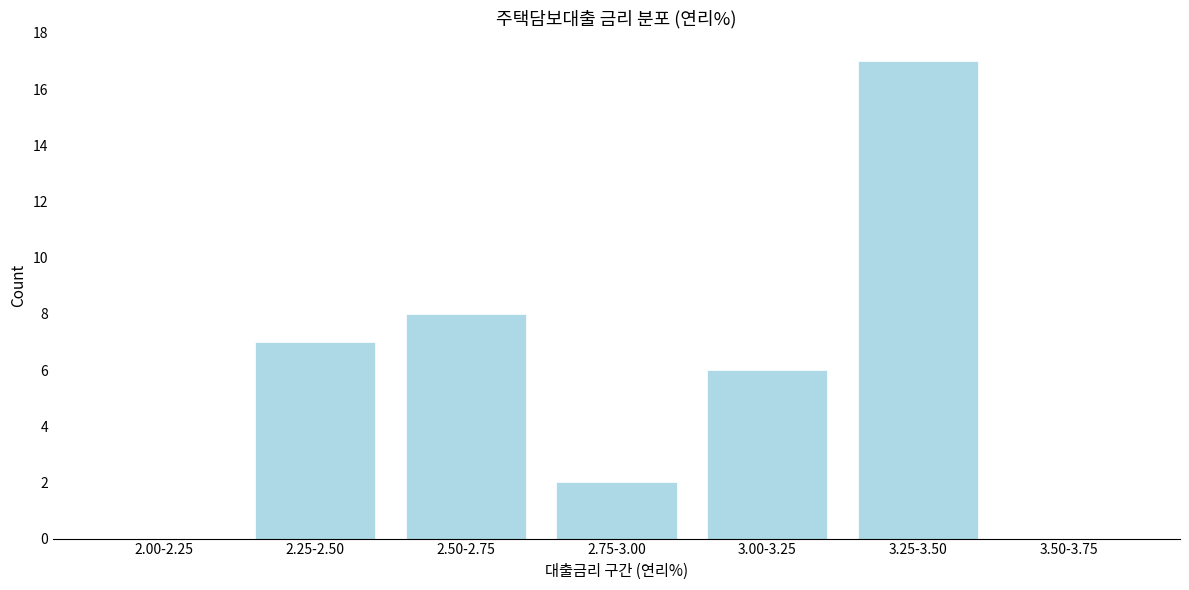

Reading right to left, list all the values displayed in this chart.

3.50-3.75=0	3.25-3.50=17	3.00-3.25=6	2.75-3.00=2	2.50-2.75=8	2.25-2.50=7	2.00-2.25=0